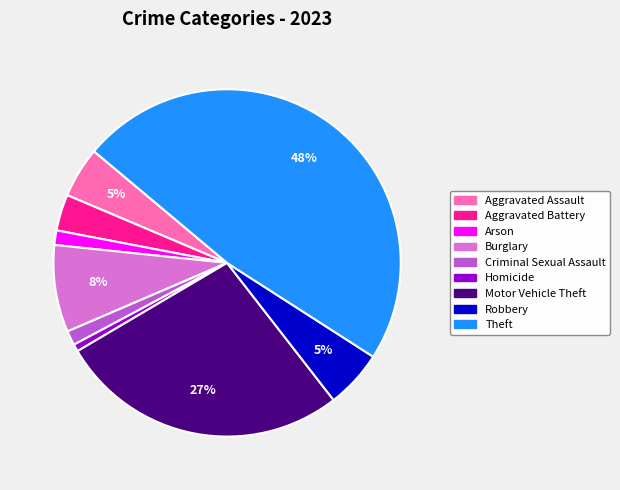

What percentage is the Theft slice, to the nearest percent?

48%